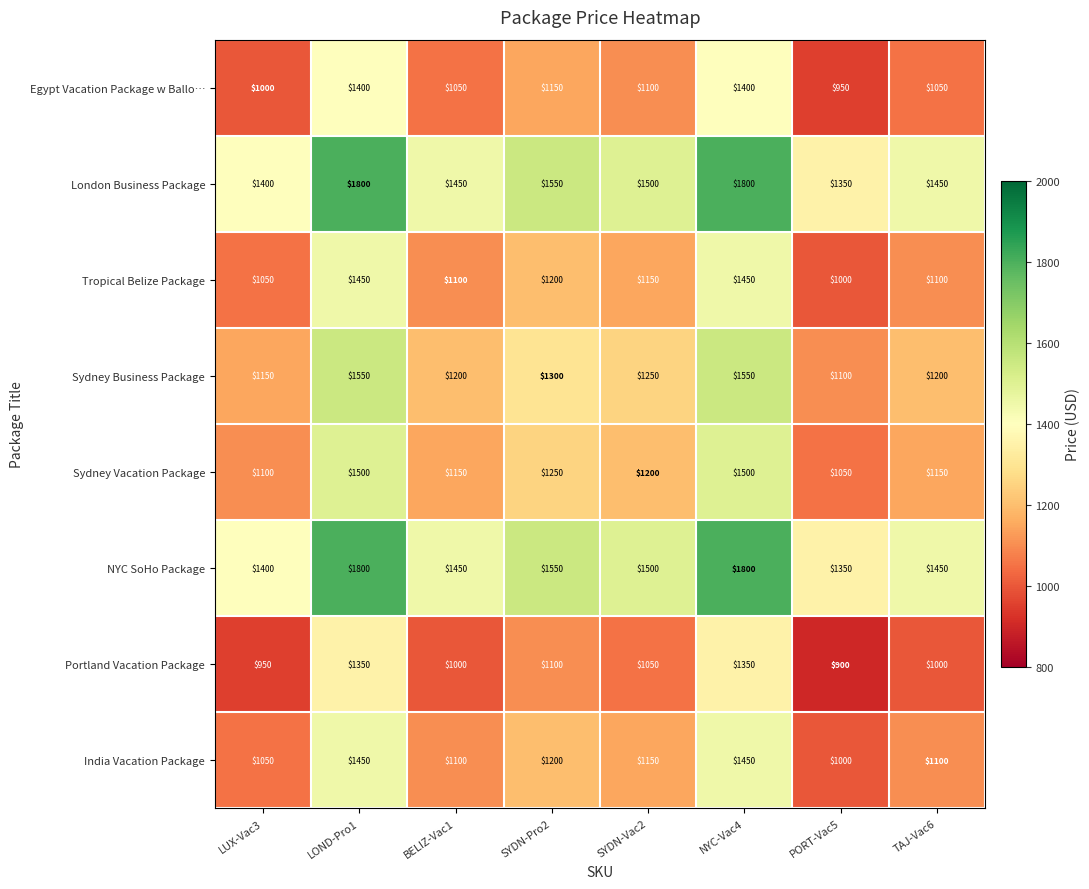

At how many categories does at least one series exceed 1003?

8